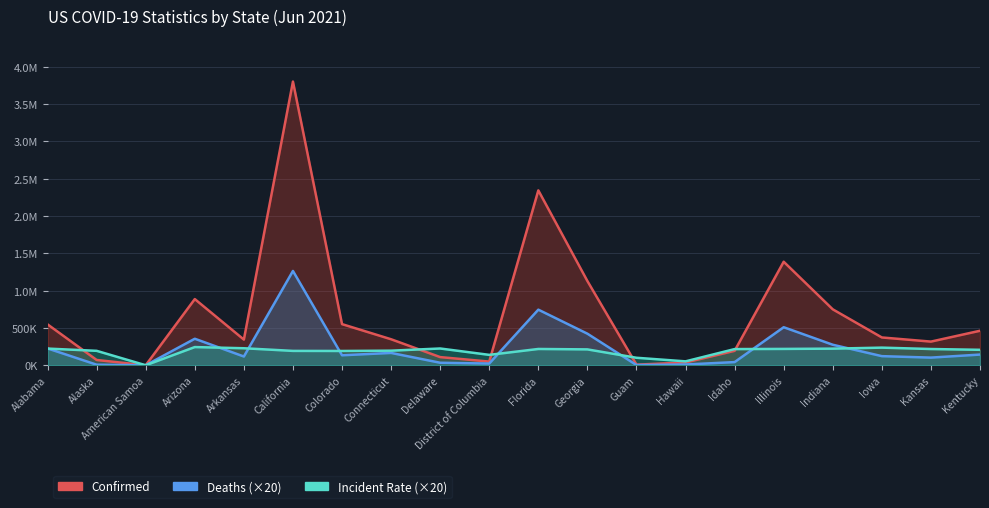

In Confirmed, how many points are higher than both neighbors (excluding endpoints)?

4